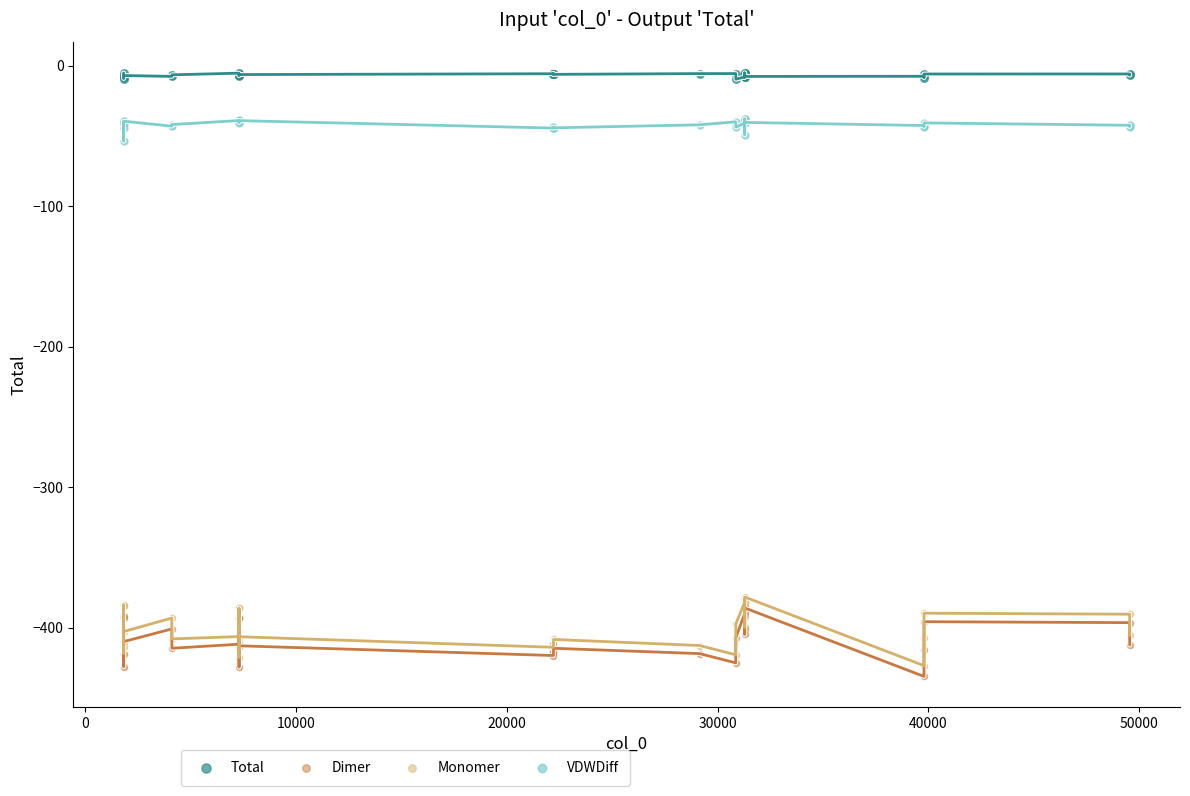

Which series contains the highest Y value?

Total